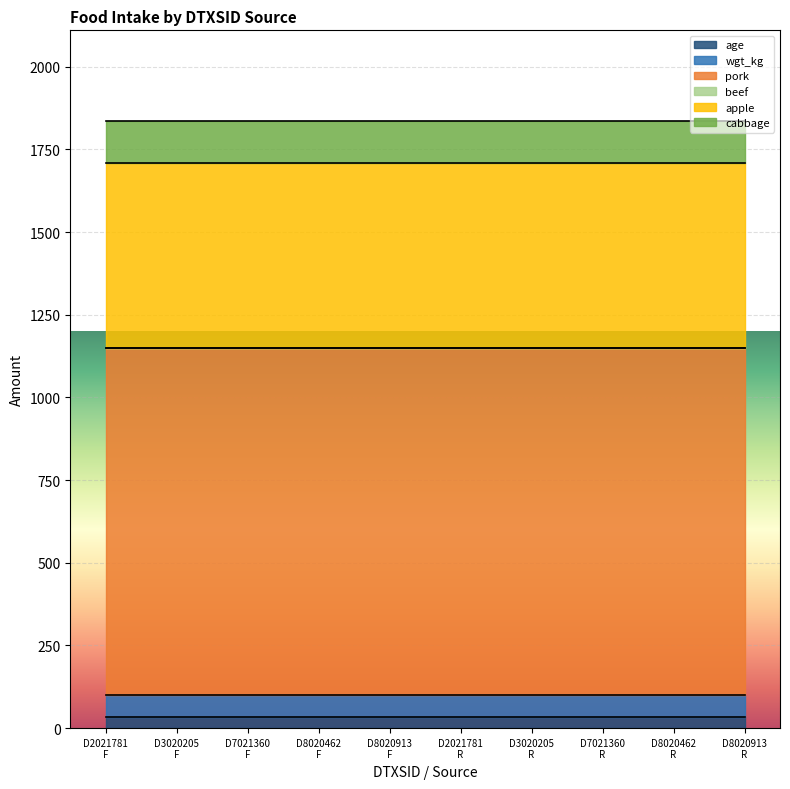

List the series in order of their peak value, highest first.

pork, apple, cabbage, wgt_kg, age, beef